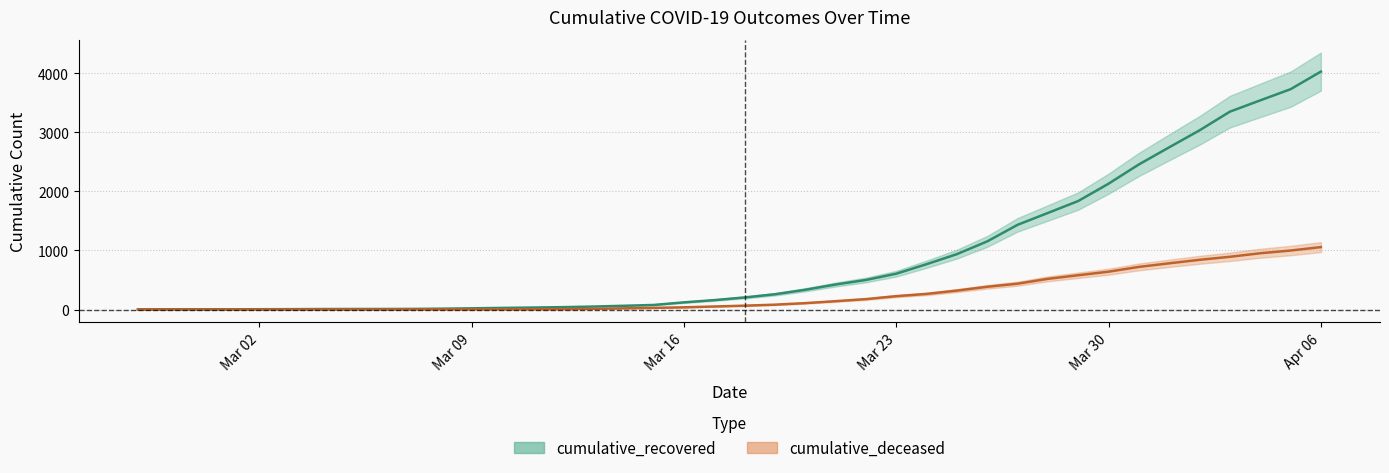

Rank the categories by cumulative_deceased value from highest to lowest.

2020-04-06, 2020-04-05, 2020-04-04, 2020-04-03, 2020-04-02, 2020-04-01, 2020-03-31, 2020-03-30, 2020-03-29, 2020-03-28, 2020-03-27, 2020-03-26, 2020-03-25, 2020-03-24, 2020-03-23, 2020-03-22, 2020-03-21, 2020-03-20, 2020-03-19, 2020-03-18, 2020-03-17, 2020-03-16, 2020-03-15, 2020-03-14, 2020-03-13, 2020-03-12, 2020-03-11, 2020-03-08, 2020-03-09, 2020-03-10, 2020-03-07, 2020-02-27, 2020-02-28, 2020-02-29, 2020-03-01, 2020-03-02, 2020-03-03, 2020-03-04, 2020-03-05, 2020-03-06